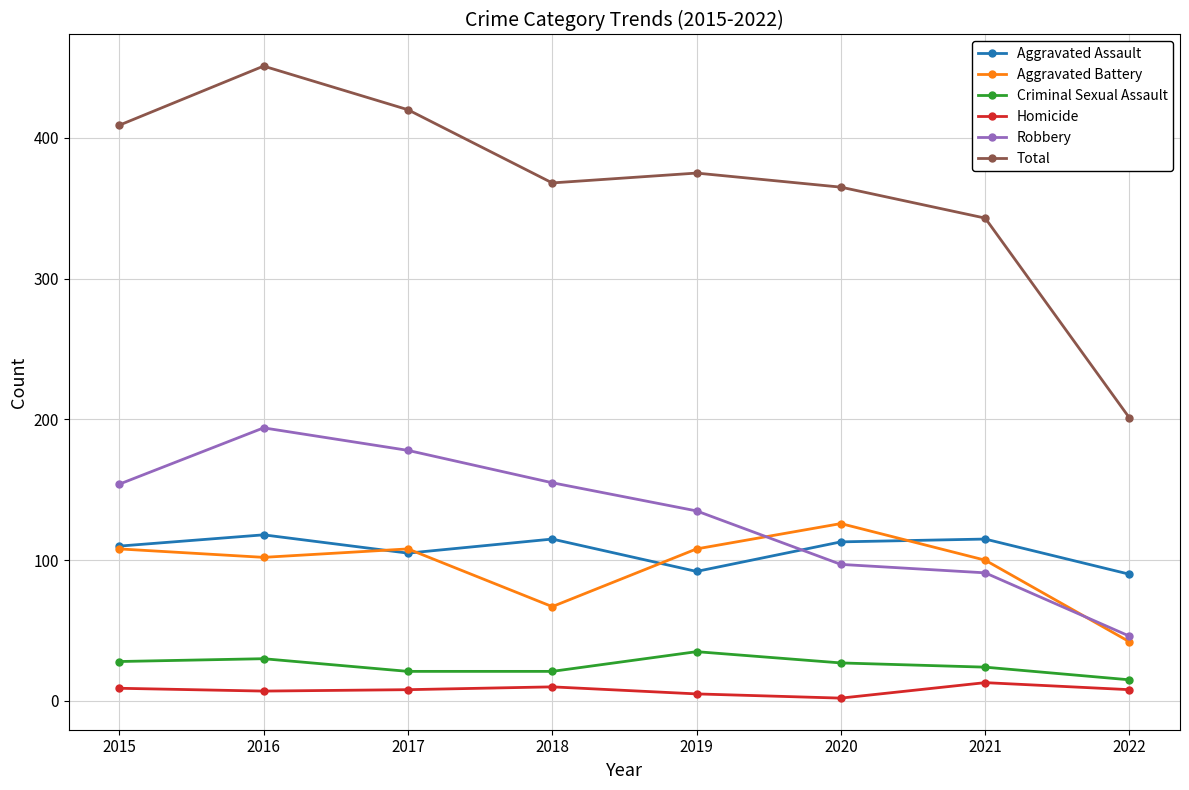

At which category is the sum across all series the highest?

2016